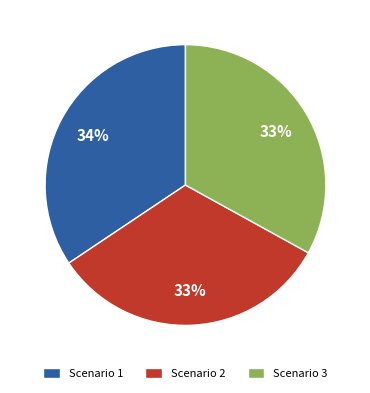

True or false: Scenario 3 accounts for 33% of the total.

True